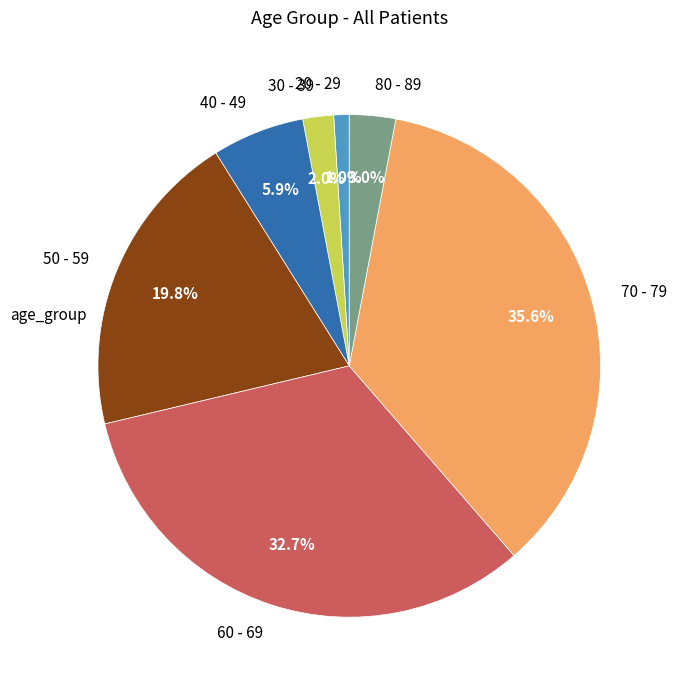

Which category has the smallest portion of the pie?

20 - 29